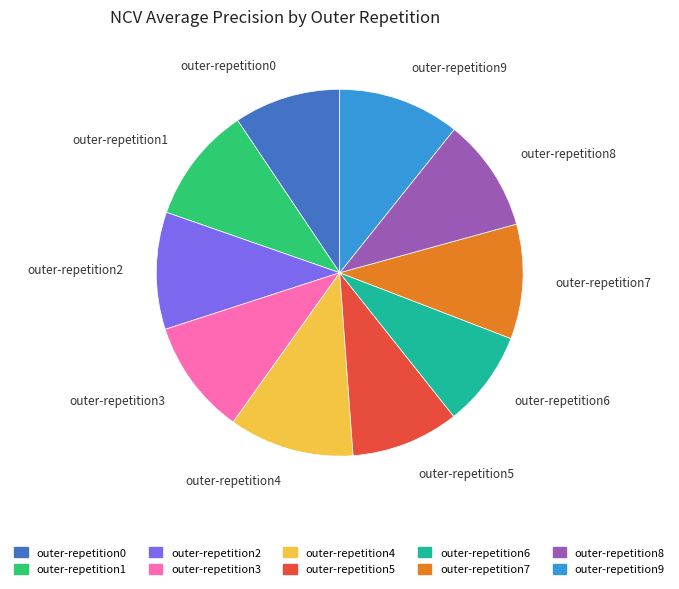

Which category has the smallest portion of the pie?

outer-repetition6